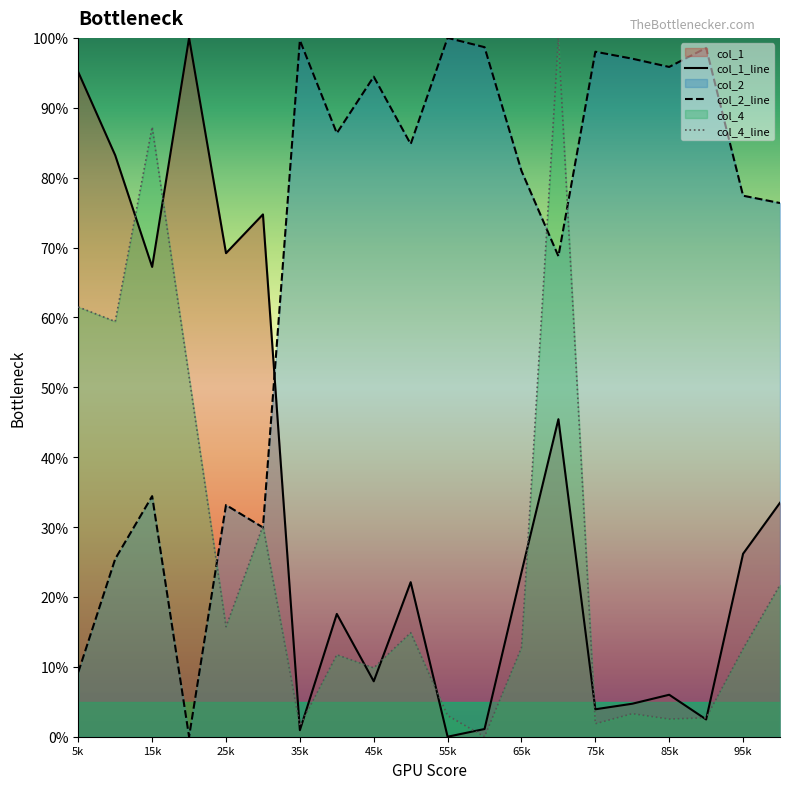

In col_1_line, how many points are lower than both neighbors (excluding endpoints)?

7